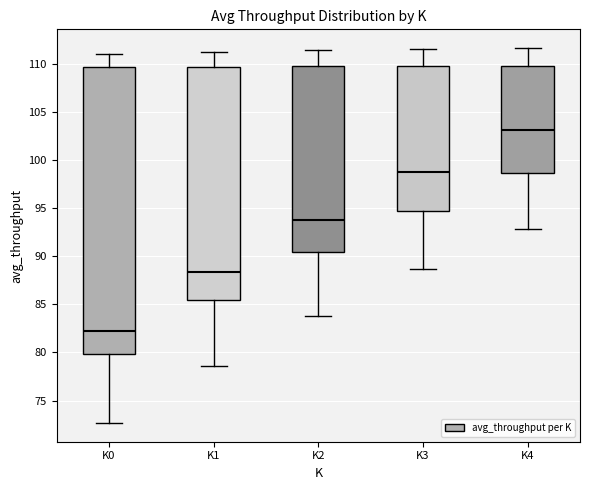

Reading left to right, read every box against the y-axis: the position of its median line, the range the box covers, and the ends of its whiskers. The values are not printed on the chart, so give them approximately, as read against the axis.

K0: median 82.5, box 80.0 to 109.5, whiskers 72.5 to 111.0
K1: median 88.5, box 85.5 to 110.0, whiskers 78.5 to 111.5
K2: median 94.0, box 90.5 to 110.0, whiskers 84.0 to 111.5
K3: median 98.5, box 95.0 to 110.0, whiskers 88.5 to 111.5
K4: median 103.0, box 98.5 to 110.0, whiskers 93.0 to 111.5